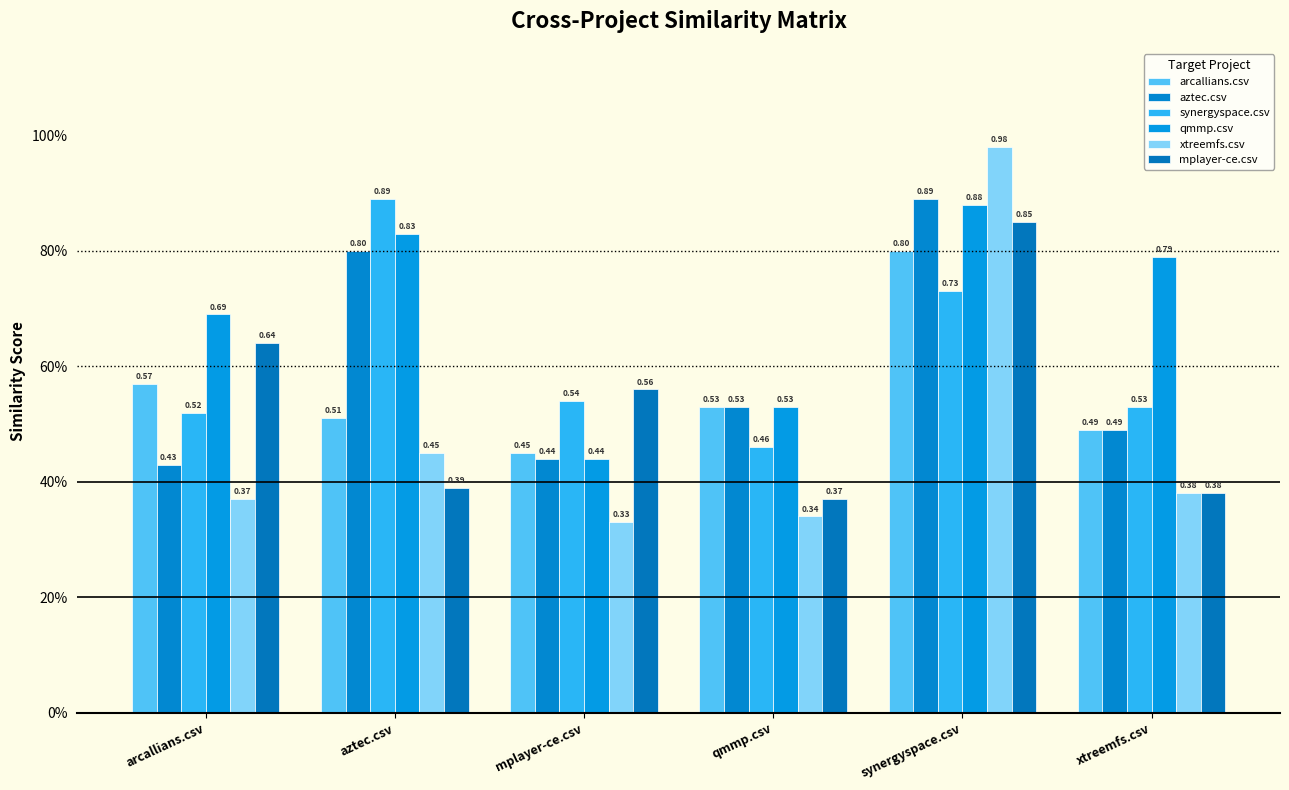

Which series changed the most between arcallians.csv and qmmp.csv?

mplayer-ce.csv